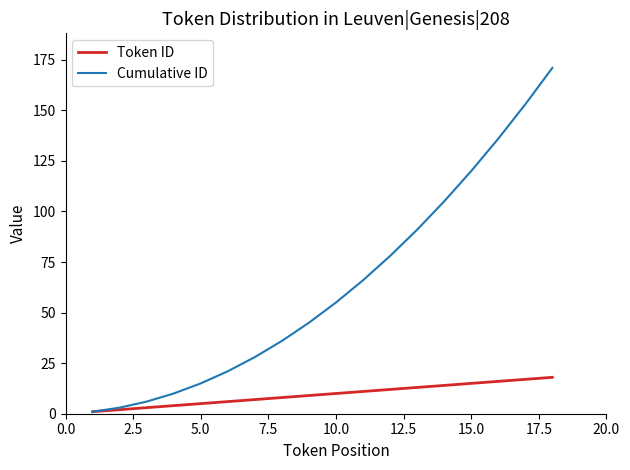

List the series in order of their peak value, highest first.

Cumulative ID, Token ID